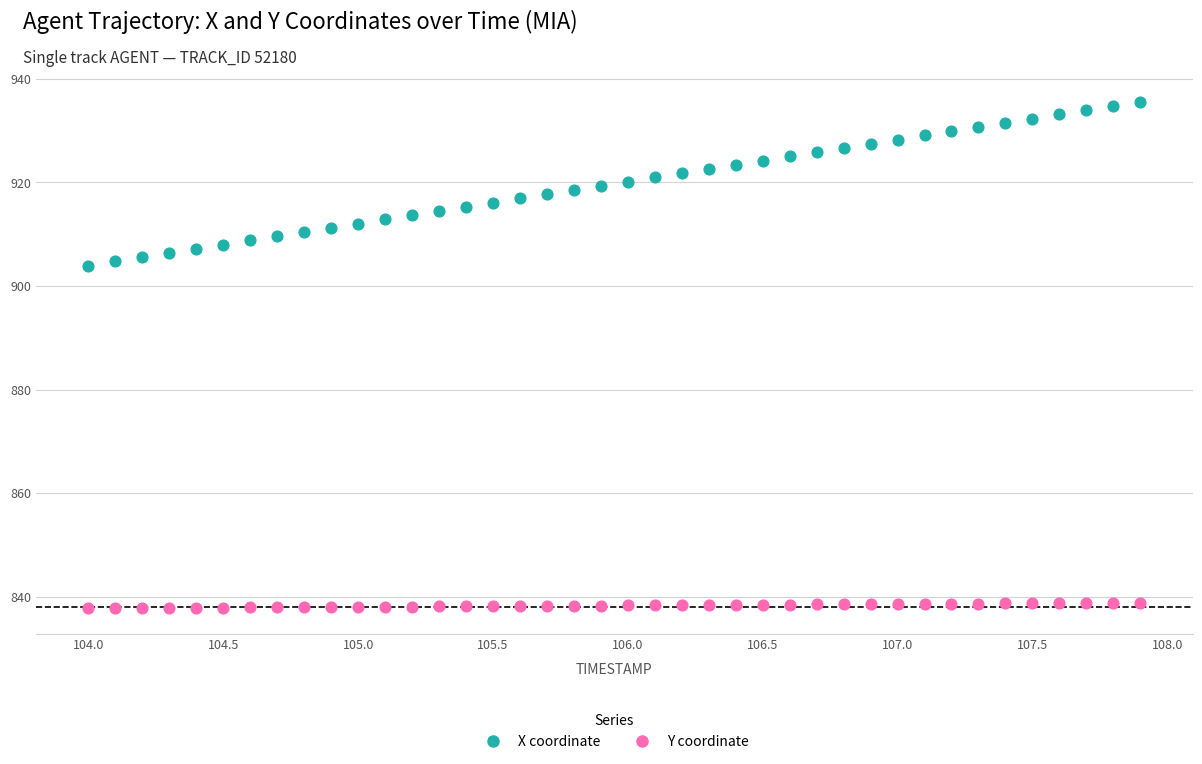

What is the X range (max minus min) for the scatter plot?

3.9